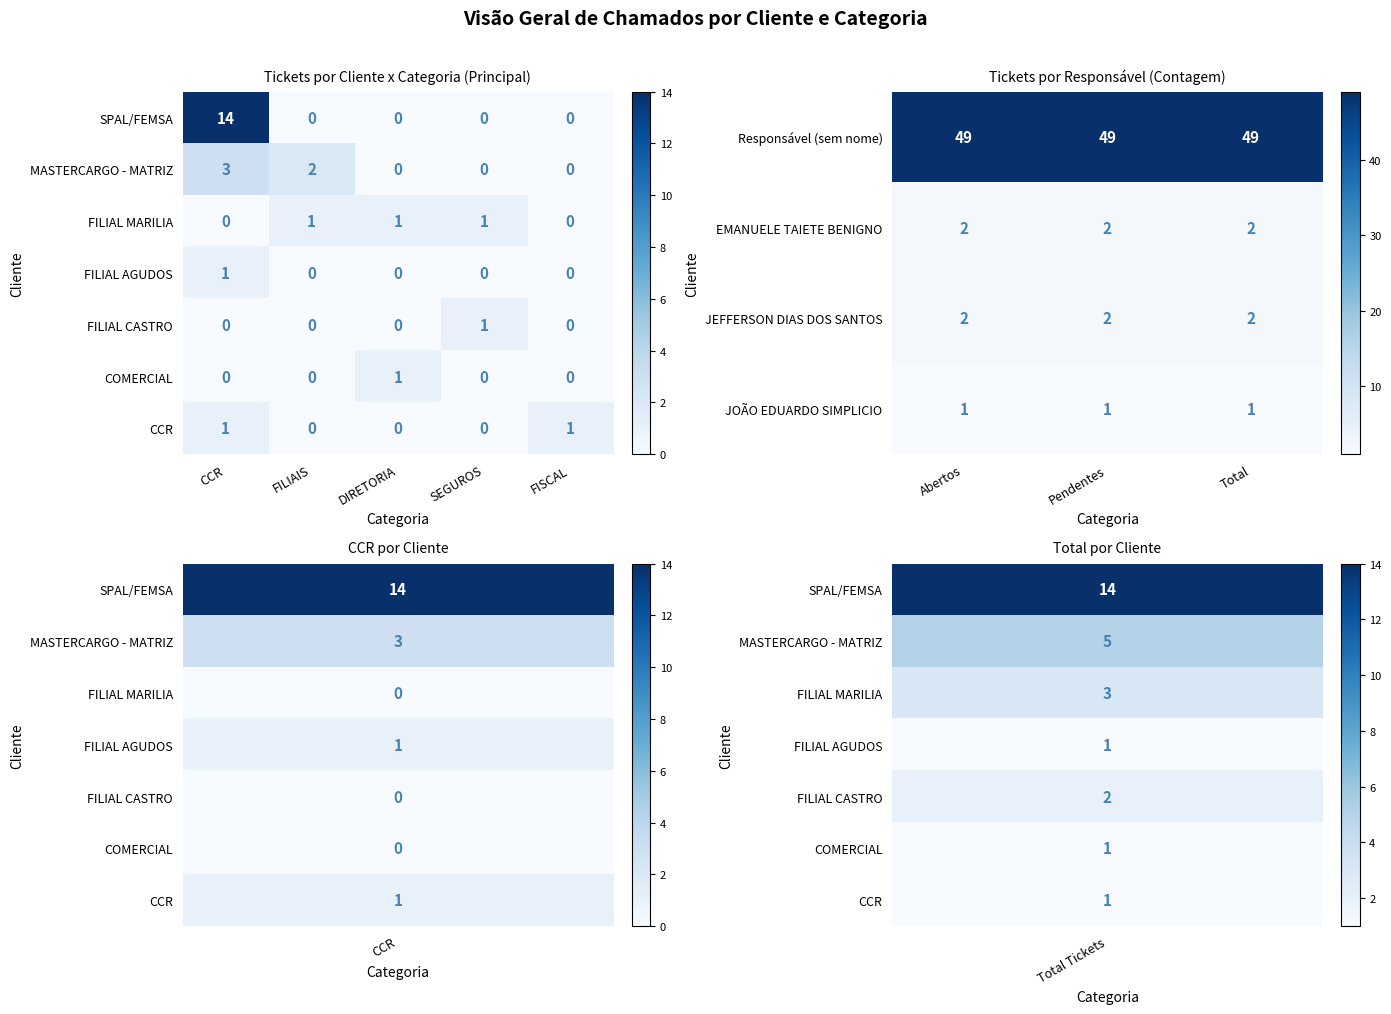

Which has a higher value, 1 or 0?

1